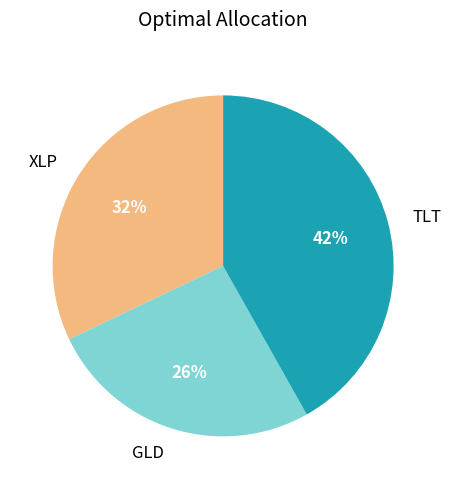

To the nearest percent, what is the difference between the largest and smallest slice percentages?

16%